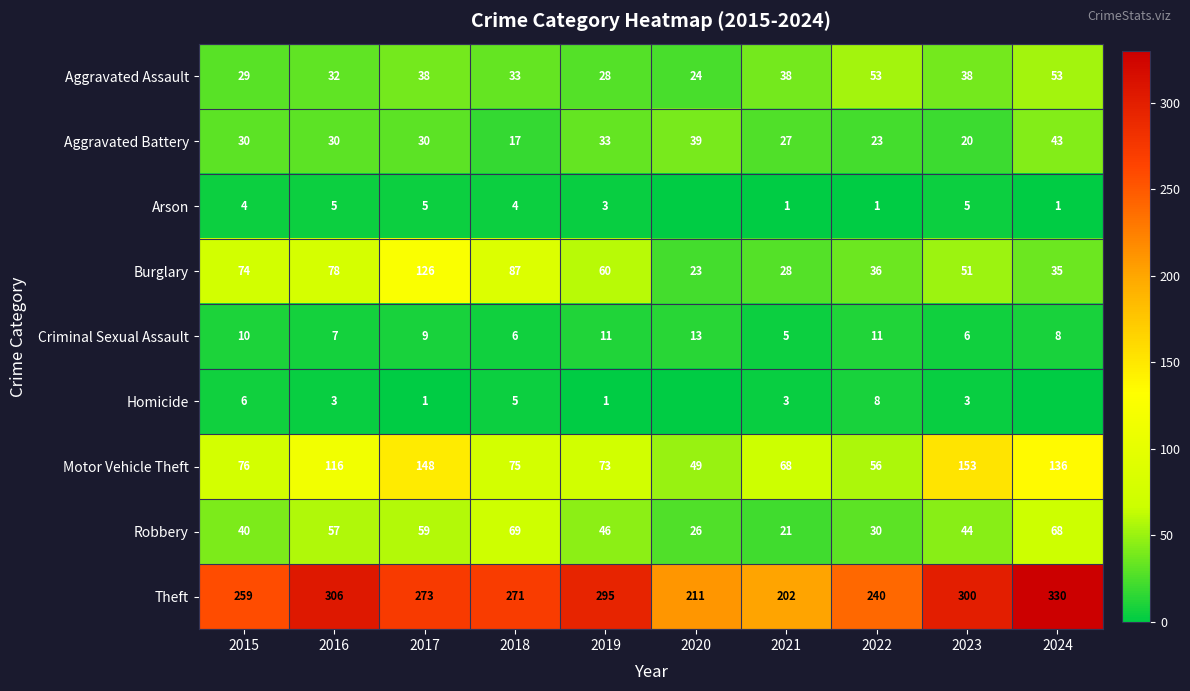

Which category has the lowest value in the Motor Vehicle Theft series?

2020